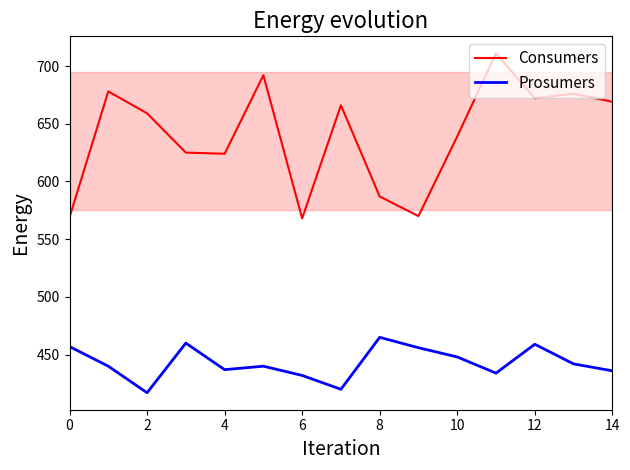

True or false: Consumers and Prosumers cross at least once.

False